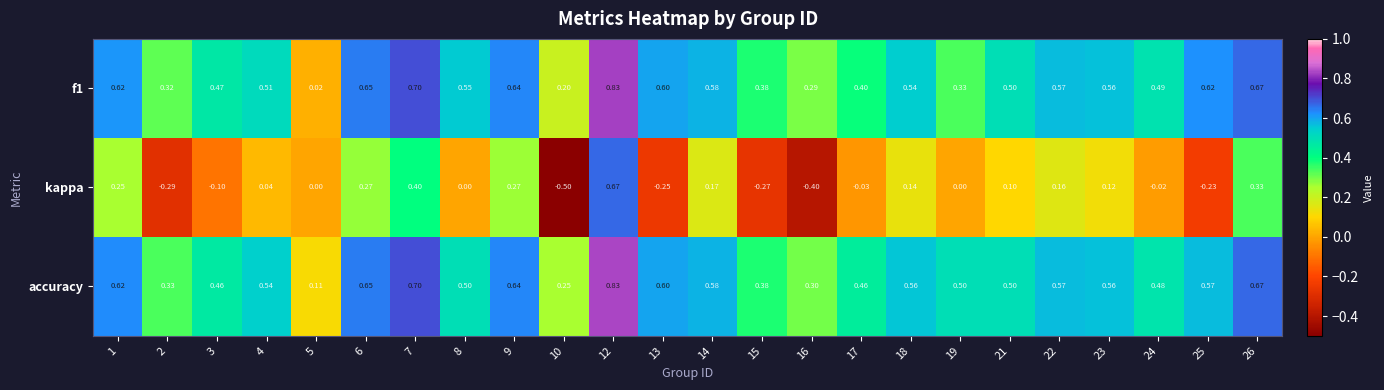

Which series has the largest total across all categories?

accuracy